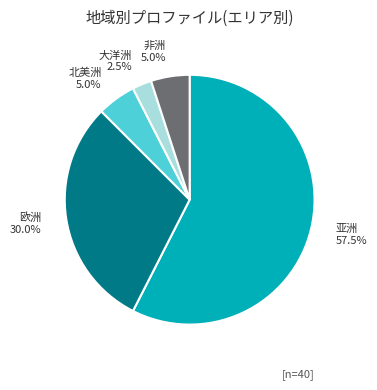

Is 亚洲 the majority of the pie?

Yes